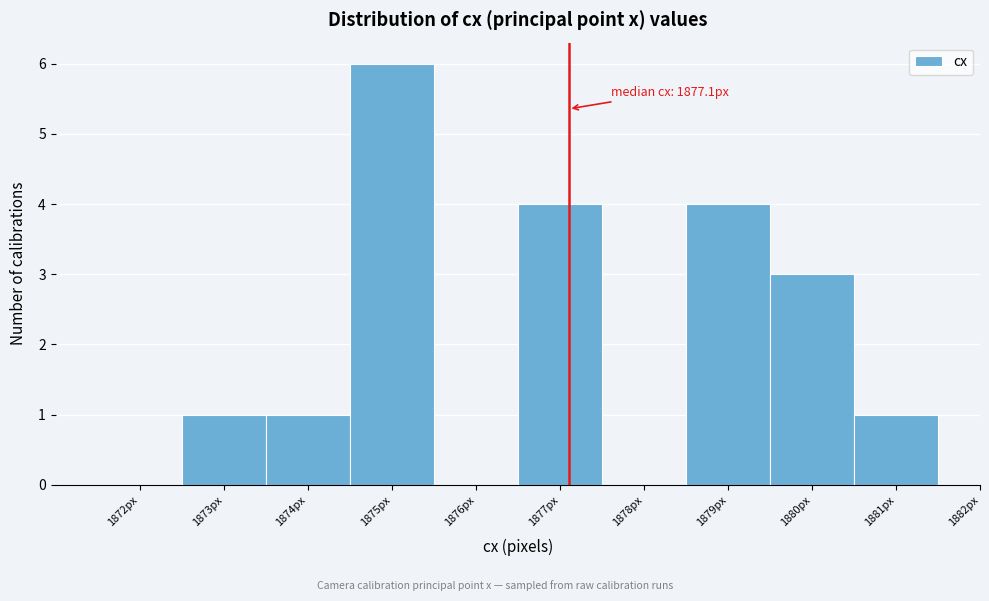

Over which range of the x-axis is the bar tallest?

1874.5 to 1875.5